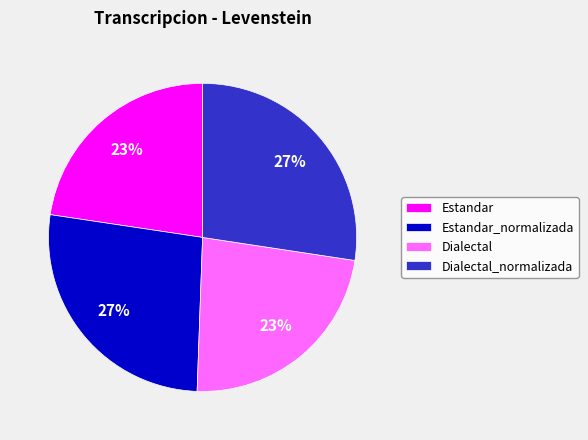

Combined, do Estandar_normalizada and Dialectal_normalizada account for over 50%?

Yes